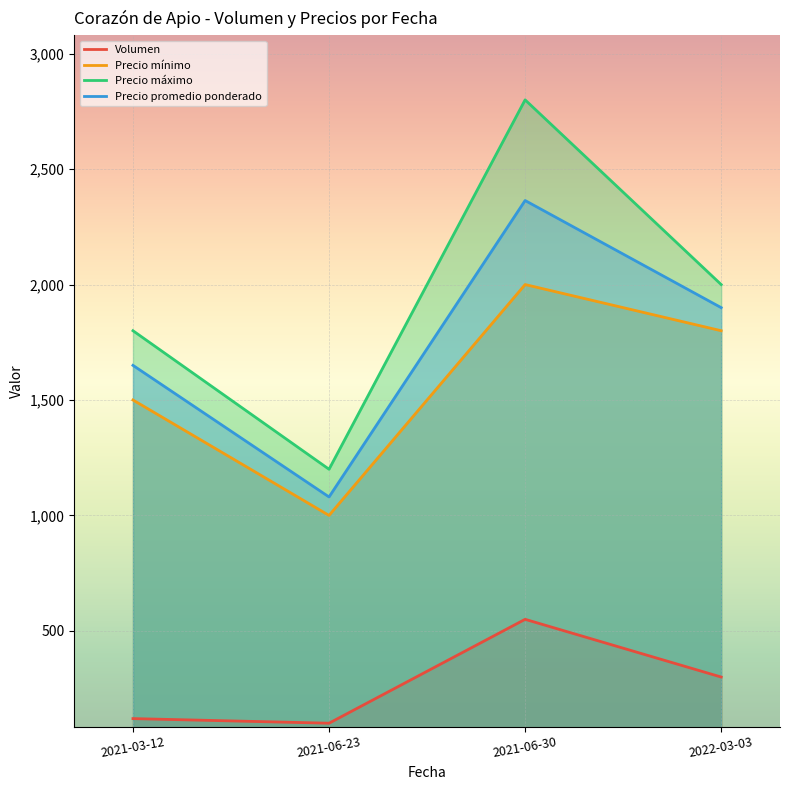

What is the sum of all Precio mínimo values?

6300